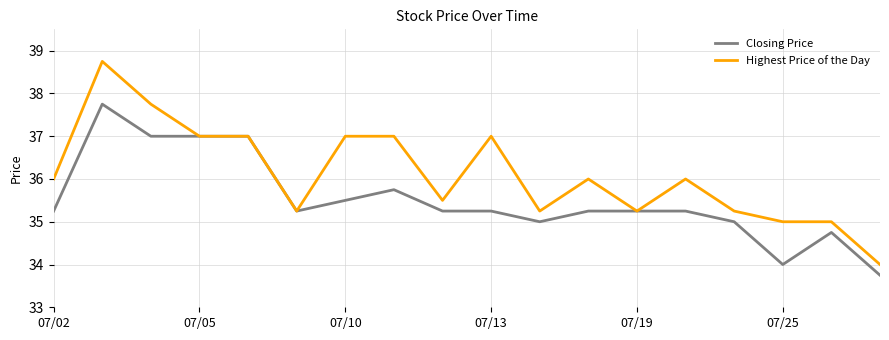

Which series has the largest total across all categories?

Highest Price of the Day